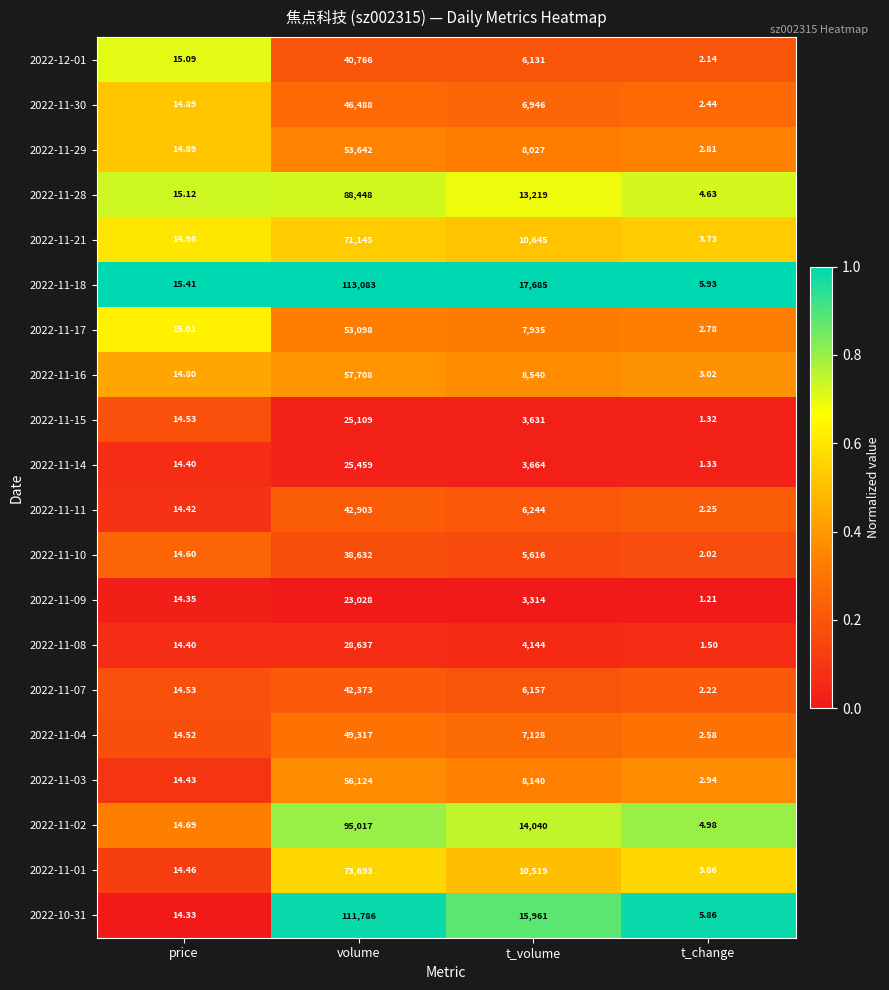

Rank the categories by 2022-11-02 value from highest to lowest.

volume, t_volume, price, t_change